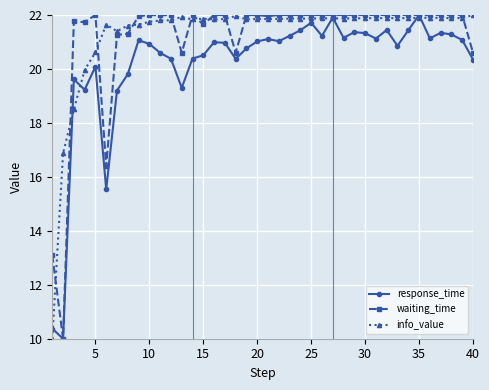

What is the value of the info_value point at the 16th from the left?

21.8